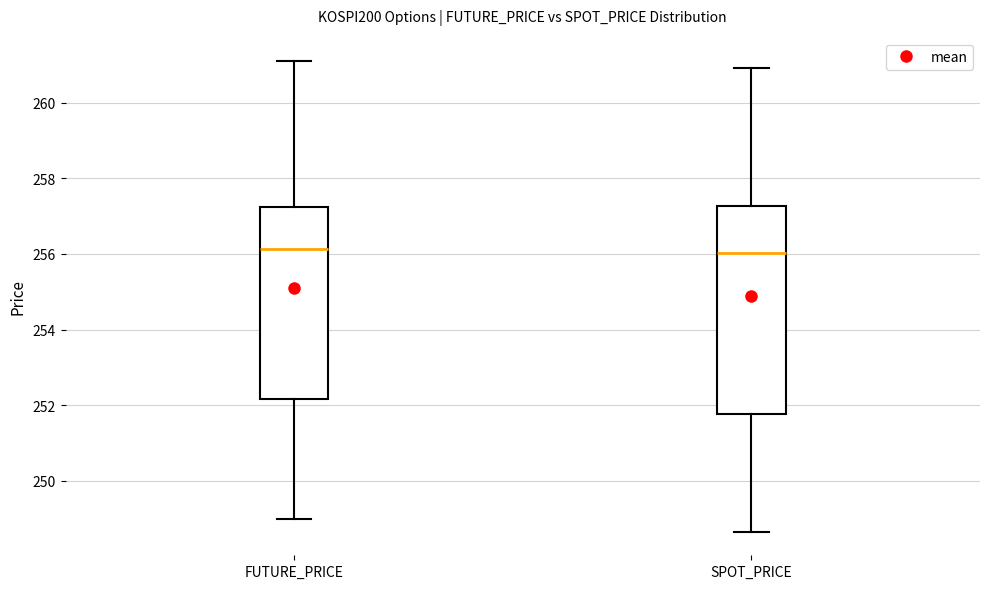

Reading left to right, transcribe this box plot: for each box, give where its median line is, the range the box spans, and where its two whiskers end, as read against the y-axis. The values are not printed on the chart, so give them approximately, as read against the axis.

FUTURE_PRICE: median 256.2, box 252.2 to 257.2, whiskers 249.0 to 261.2
SPOT_PRICE: median 256.0, box 251.8 to 257.2, whiskers 248.6 to 261.0